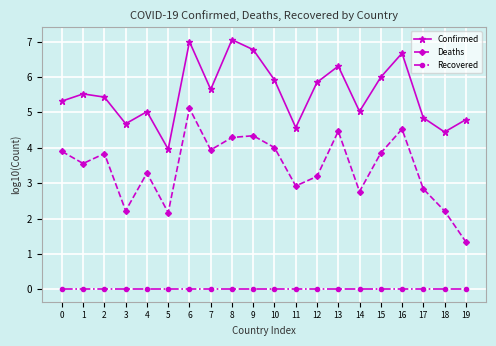

What is the difference between the highest and lowest values at 5?

4.0